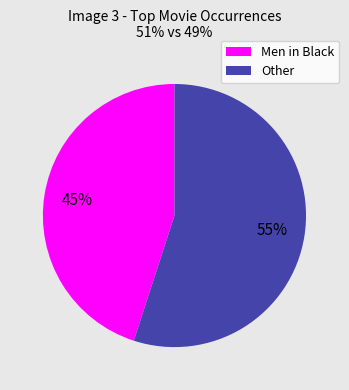

The Men in Black slice represents 45% of the pie. True or false?

True